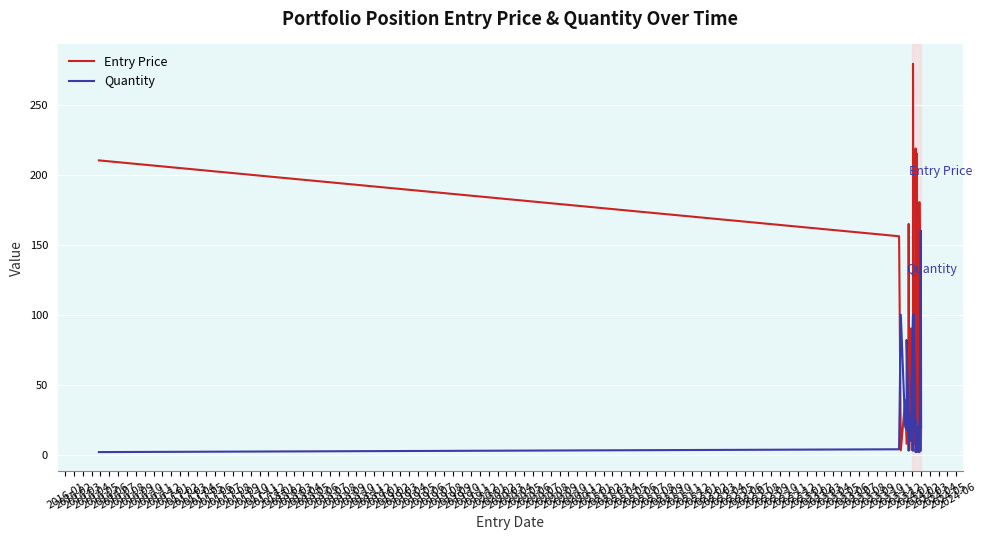

What is the label of the 18th point from the left?

2017-06